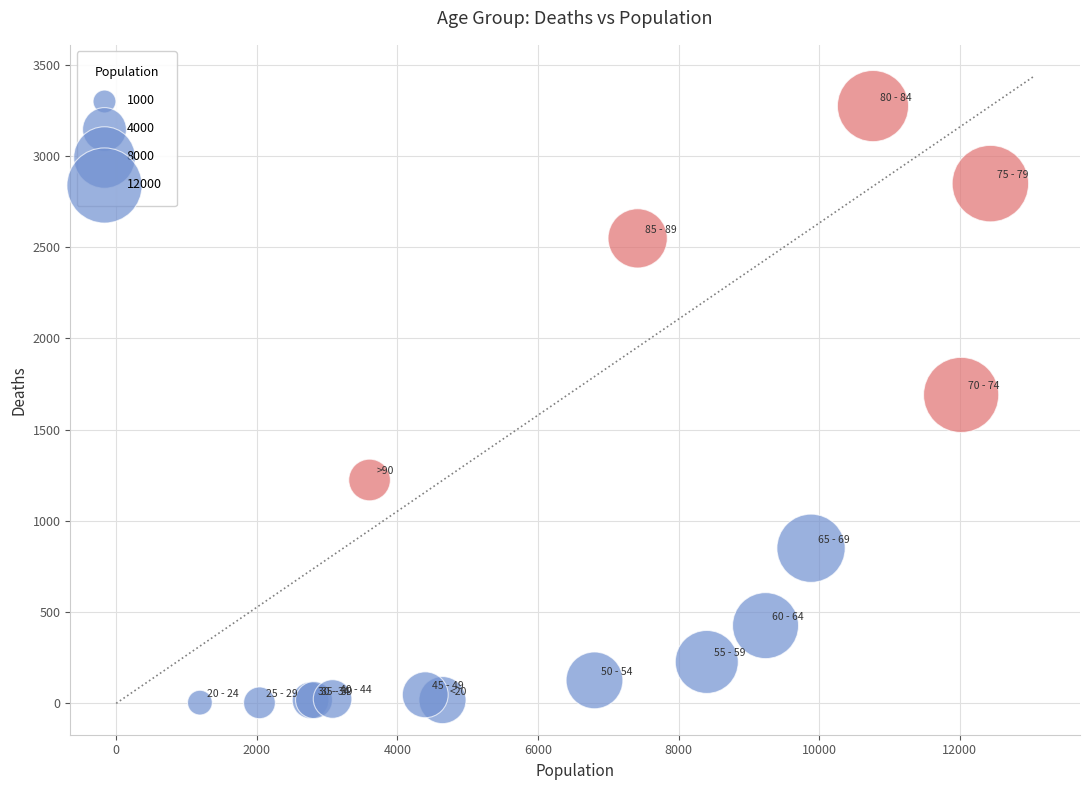

What Y value in the scatter plot is closest to 1638?

1690